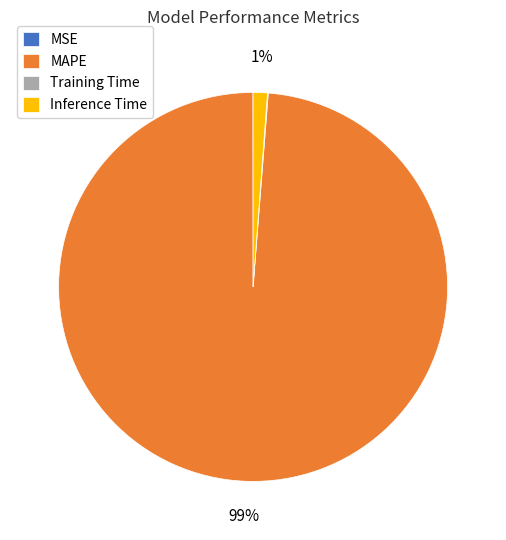

What percentage is the MAPE slice, to the nearest percent?

99%